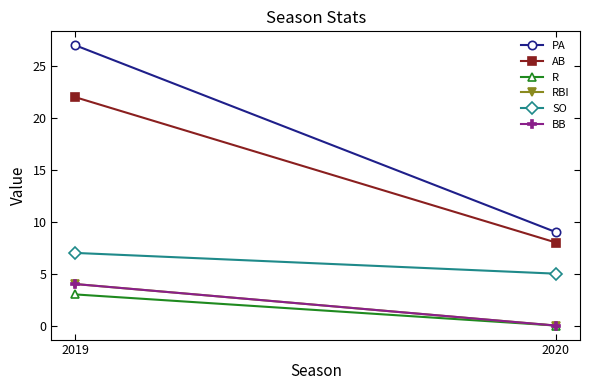

Which label corresponds to the smallest value in the chart?

2020